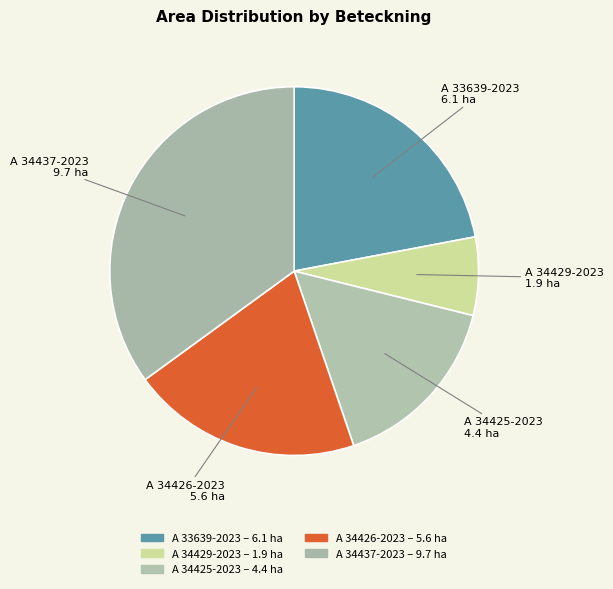

How many segments does this pie chart have?

5